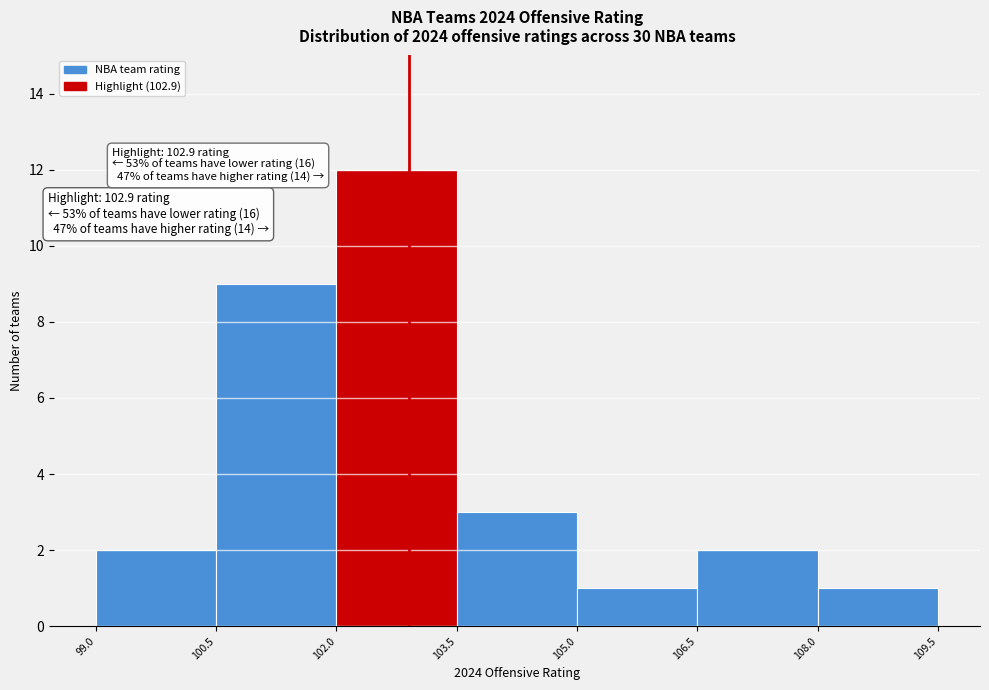

Which range on the x-axis has the tallest bar?

102.0 to 103.5